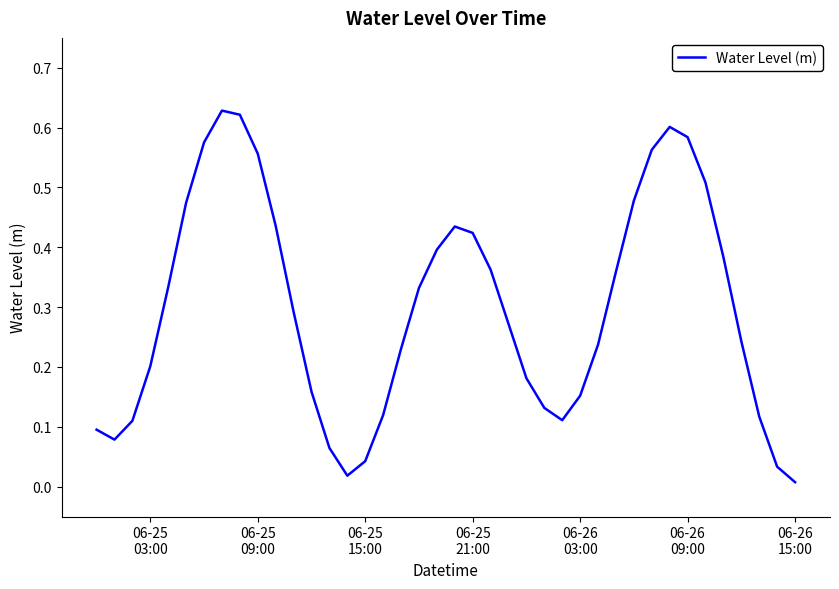

How many lines are shown in the chart?

1